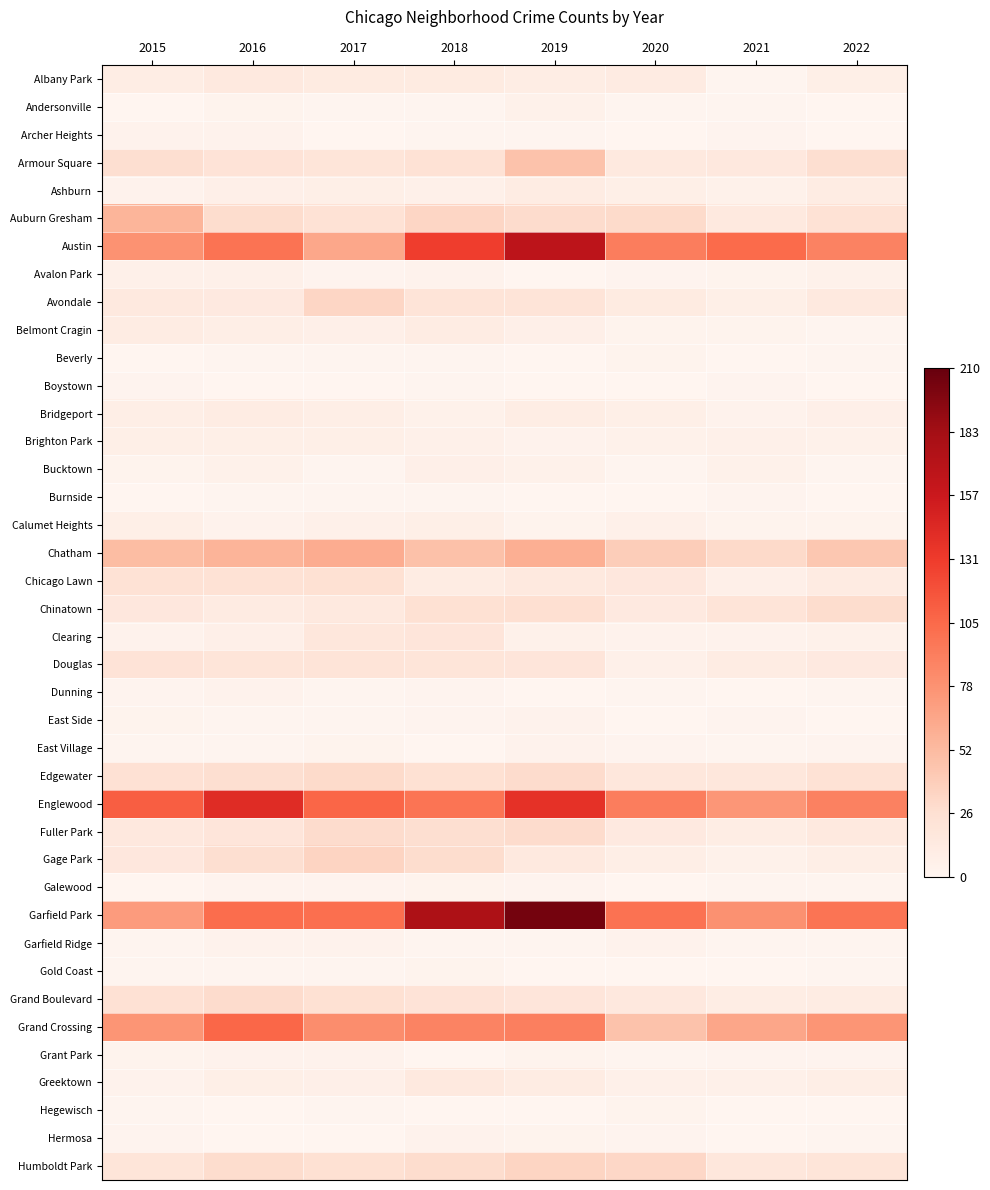

At which category does the chart reach its peak across all series?

2019